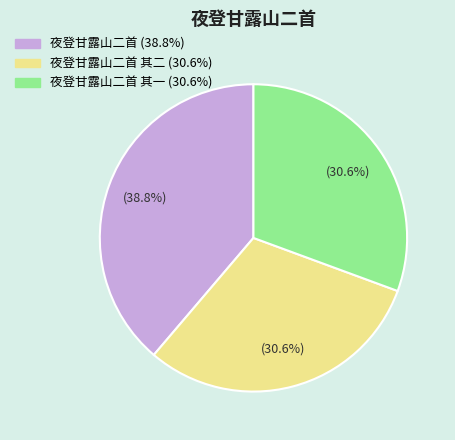

How many slices are in this pie chart?

3